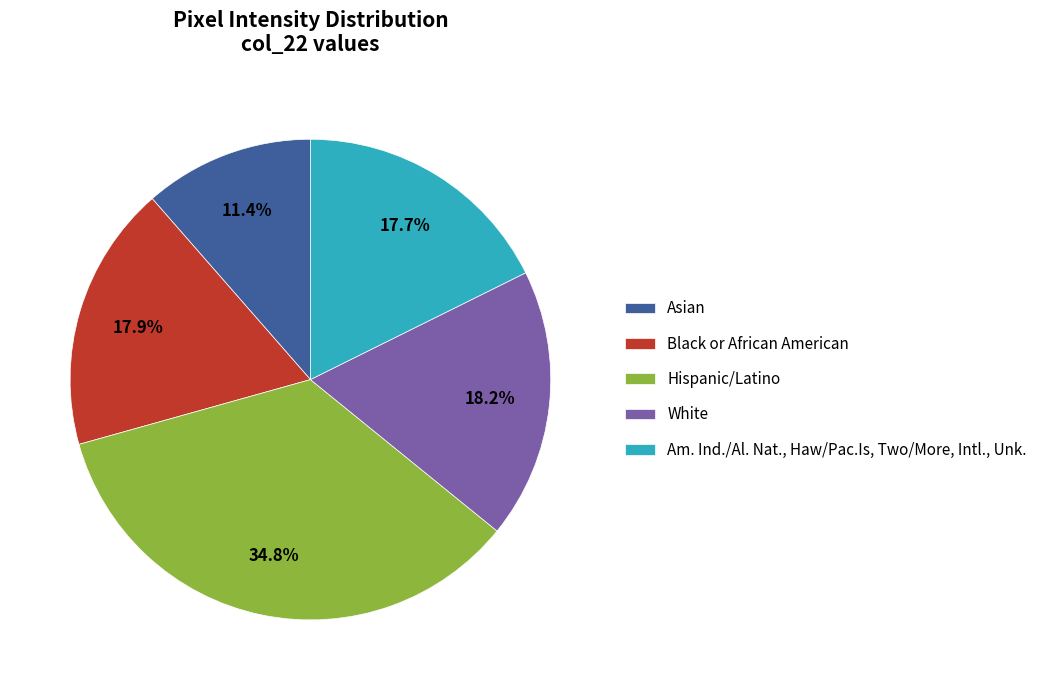

Count the number of slices in the pie.

5